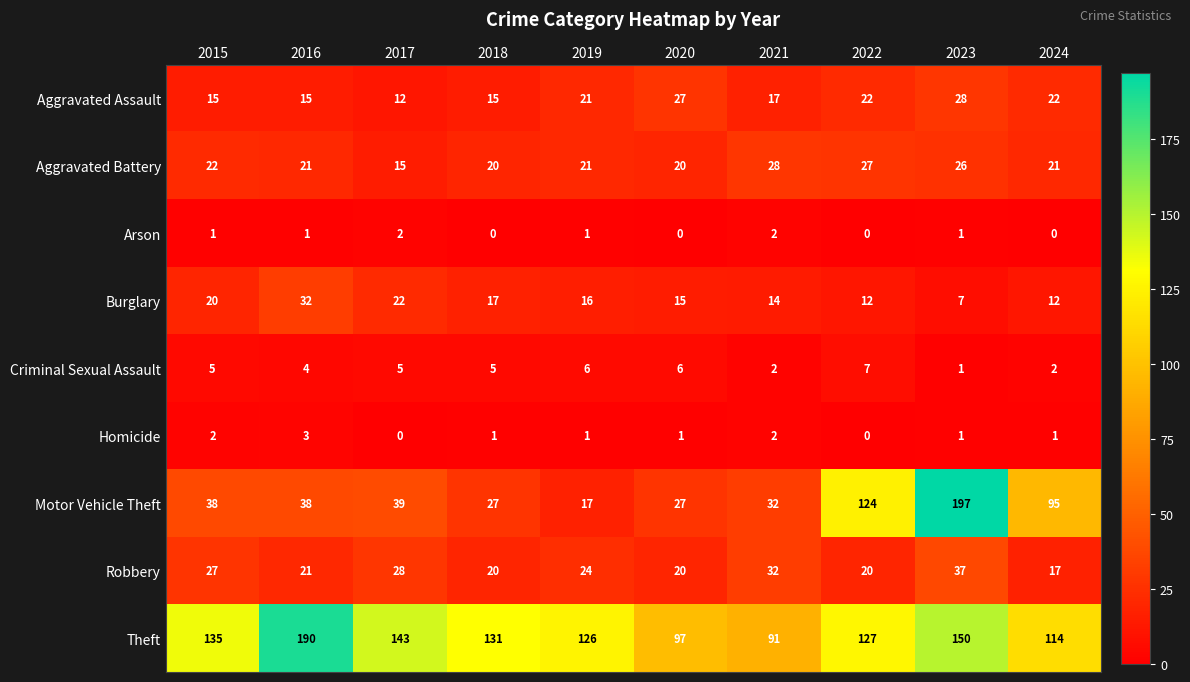

Which series changed the most between 2015 and 2019?

Motor Vehicle Theft